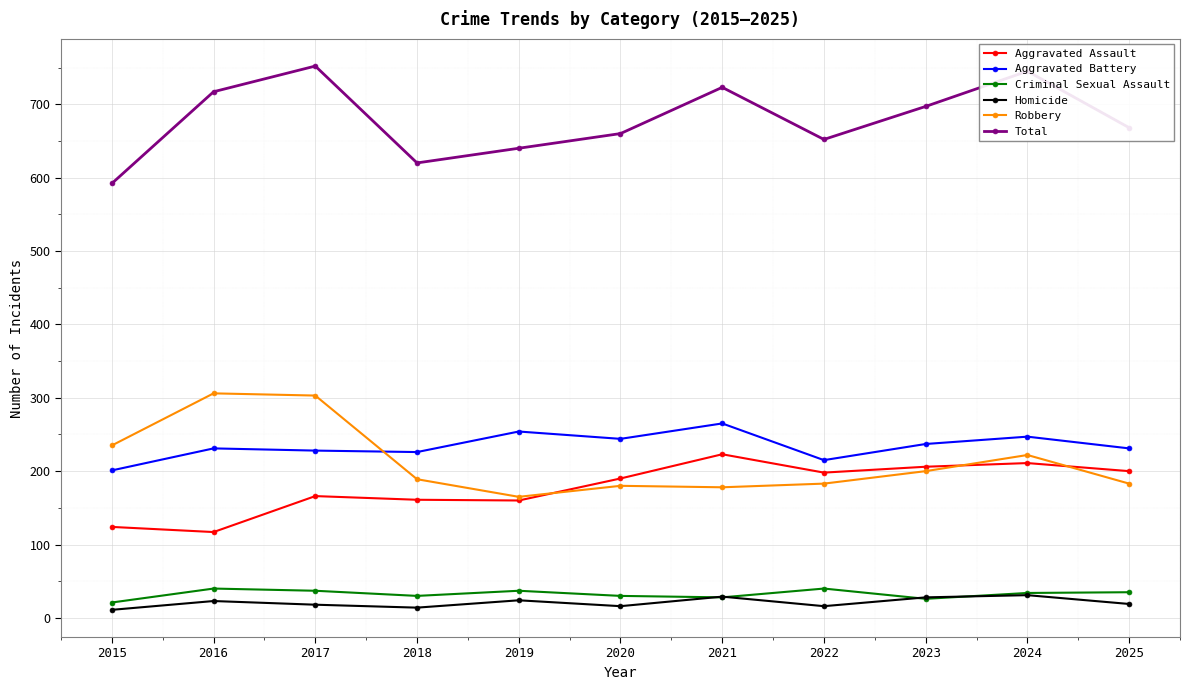

What is the difference between the highest and lowest values at 2025?

649